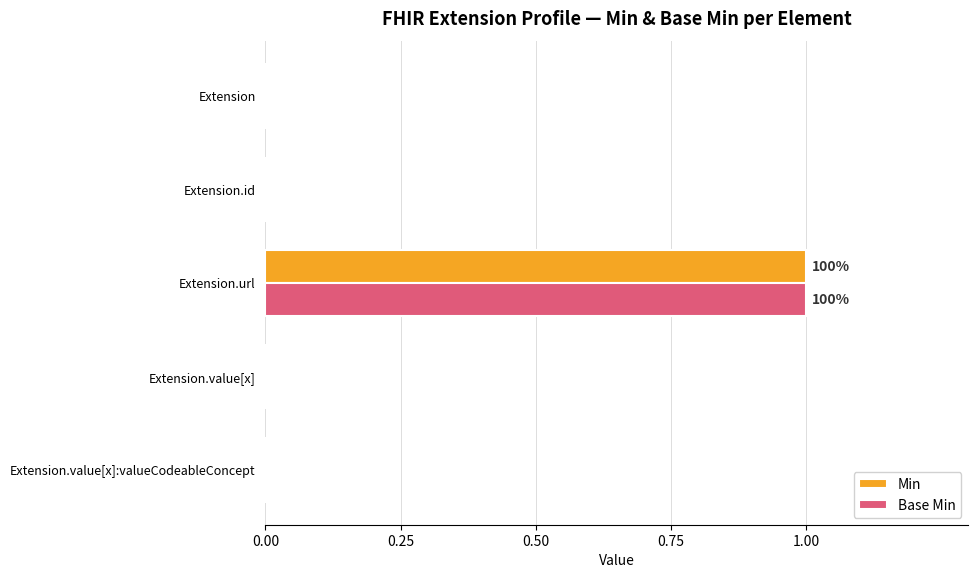

How many categories are shown in the chart?

5